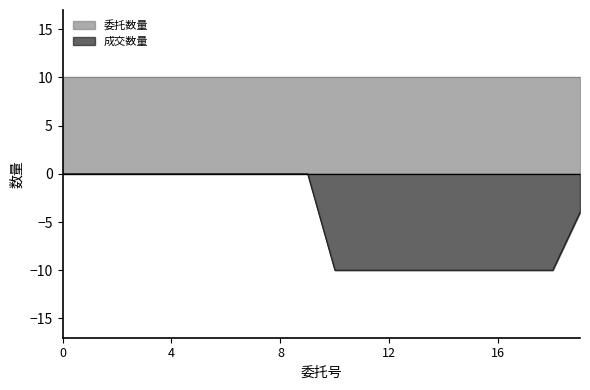

What is the sum of the values at 11 and 17?

-20